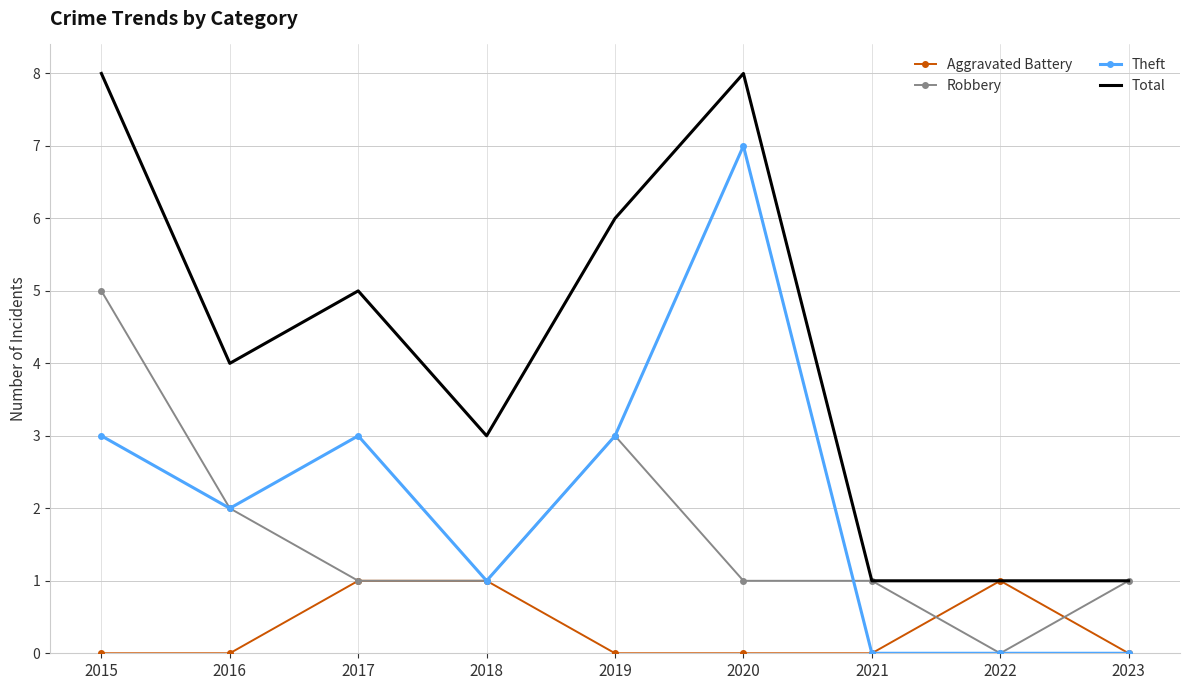

Where is the first local maximum for Theft?

2017